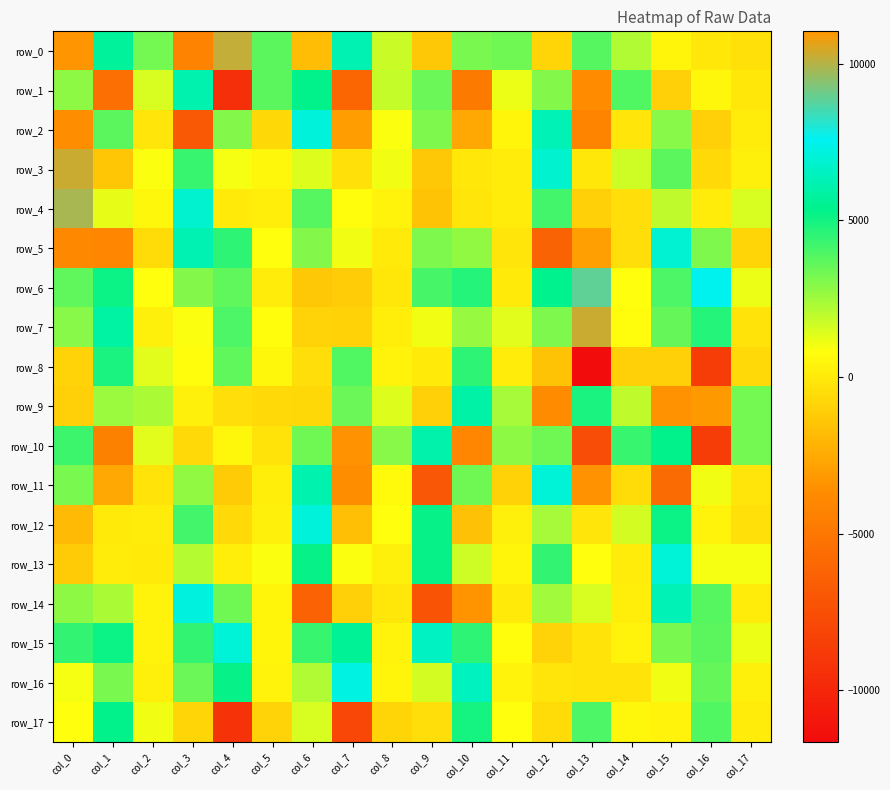

What is the lowest value of the row_0 series?

-4216.3